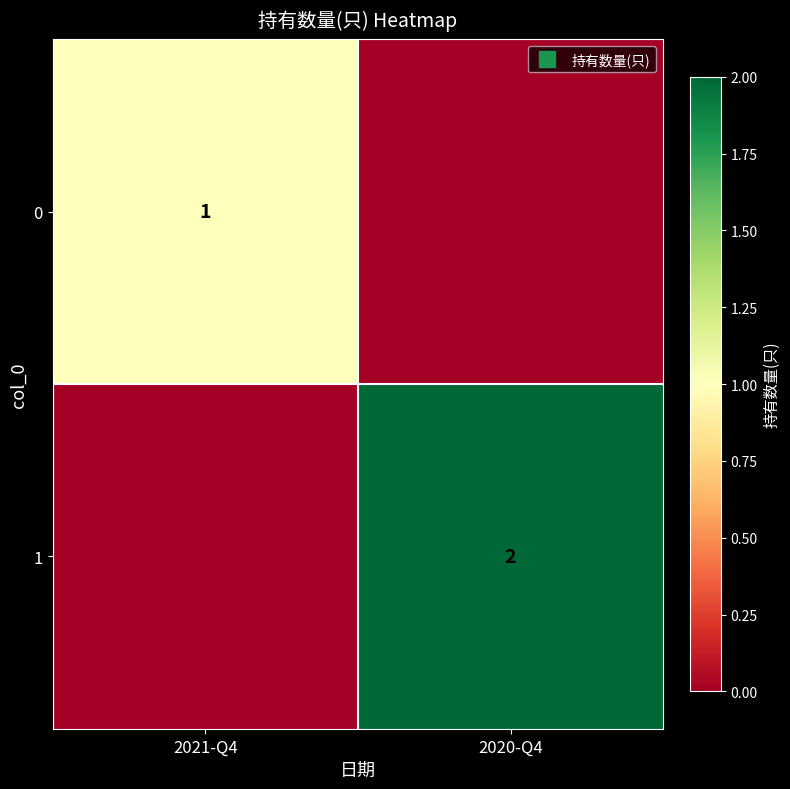

What is the spread (max minus min) of values at 2020-Q4?

2